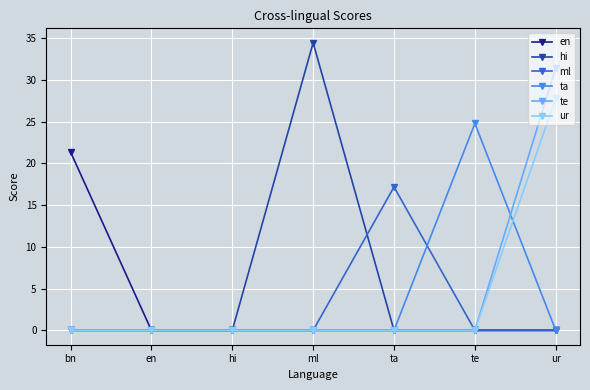

What is the difference between the highest and lowest values at te?

24.8